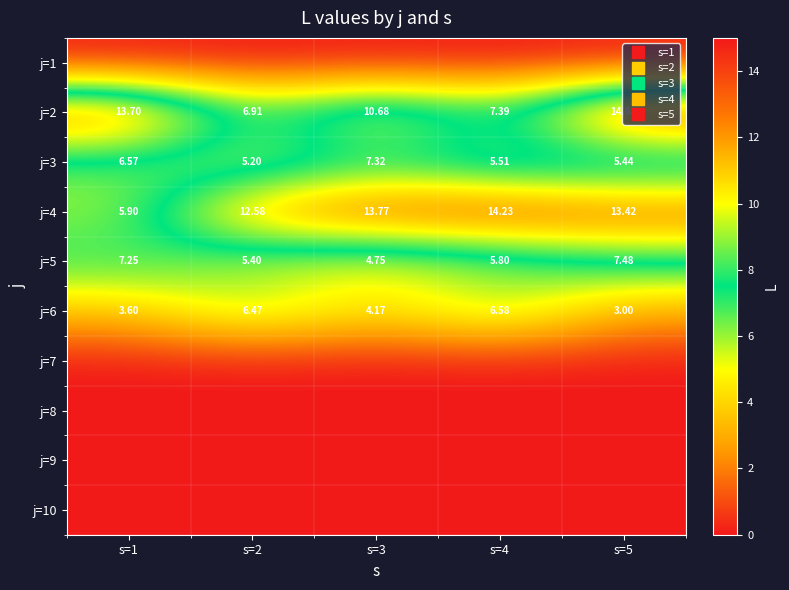

The j=6 series shows 3.6 at s=1. True or false?

True